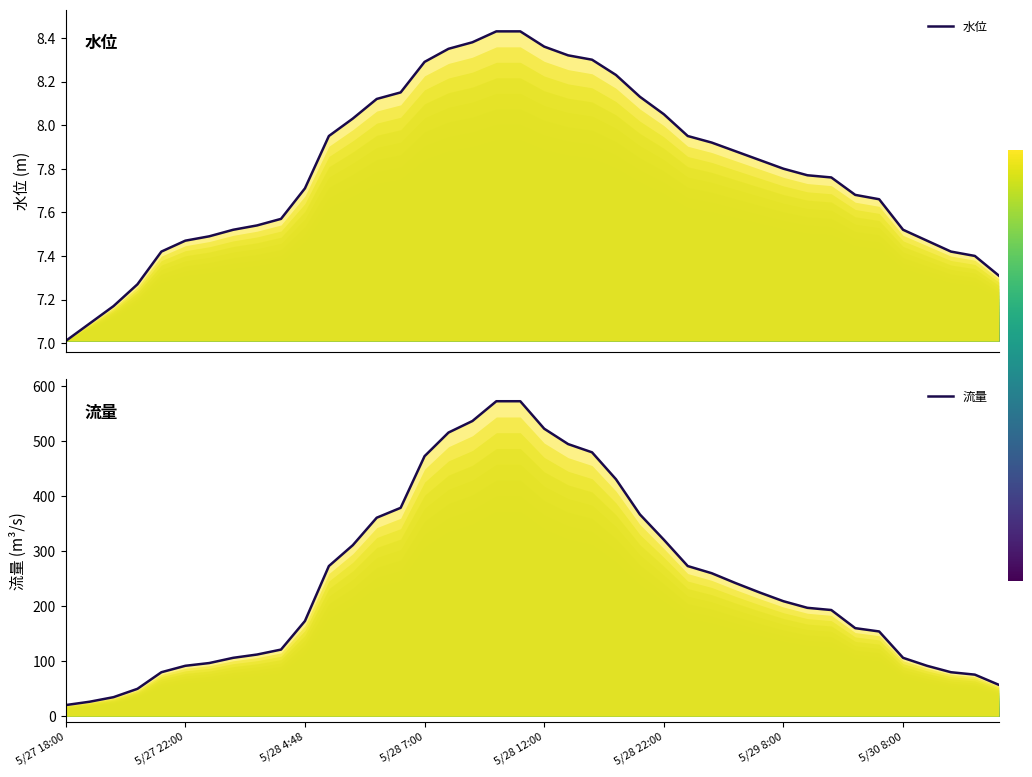

True or false: 流量 and 水位 cross at least once.

False